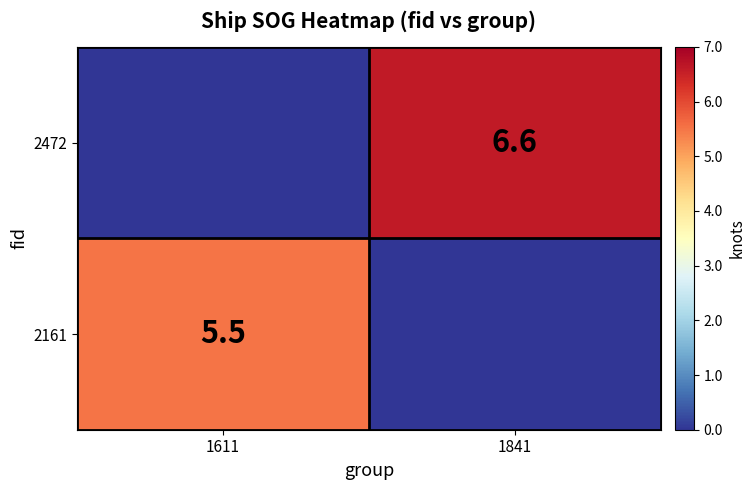

Which has a higher value, 1841 or 1611?

1611